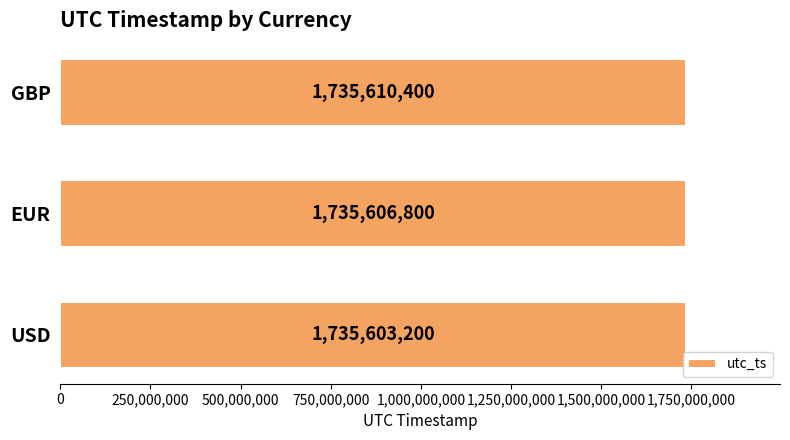

How many bars are there in total?

3